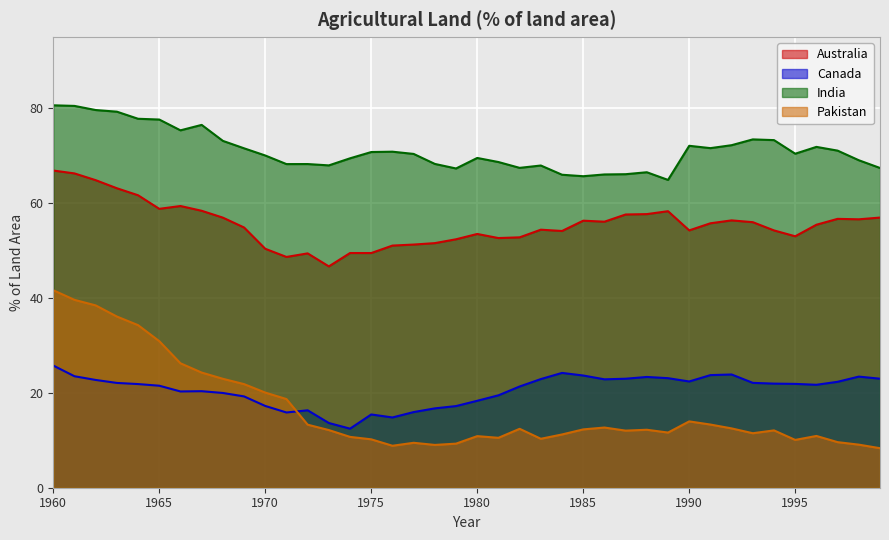

Which series has the largest range (max minus min)?

Pakistan